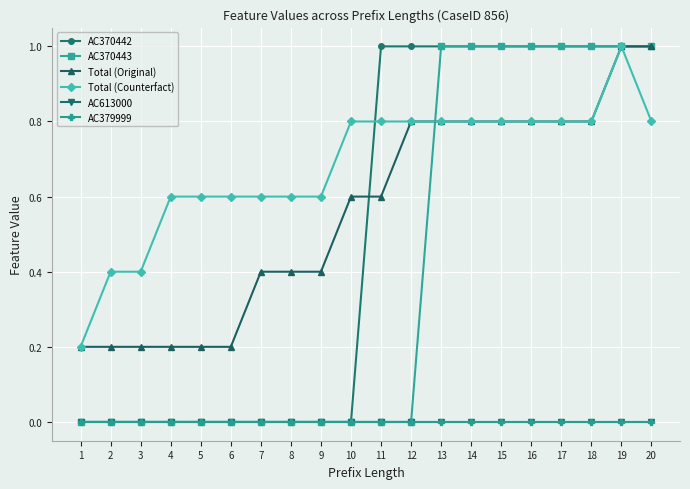

Is it true that Total (Counterfact) equals 0.1 at 1?

False